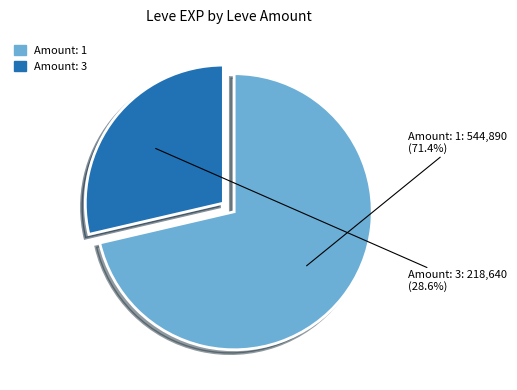

Rank the categories by value from lowest to highest.

Amount: 3, Amount: 1